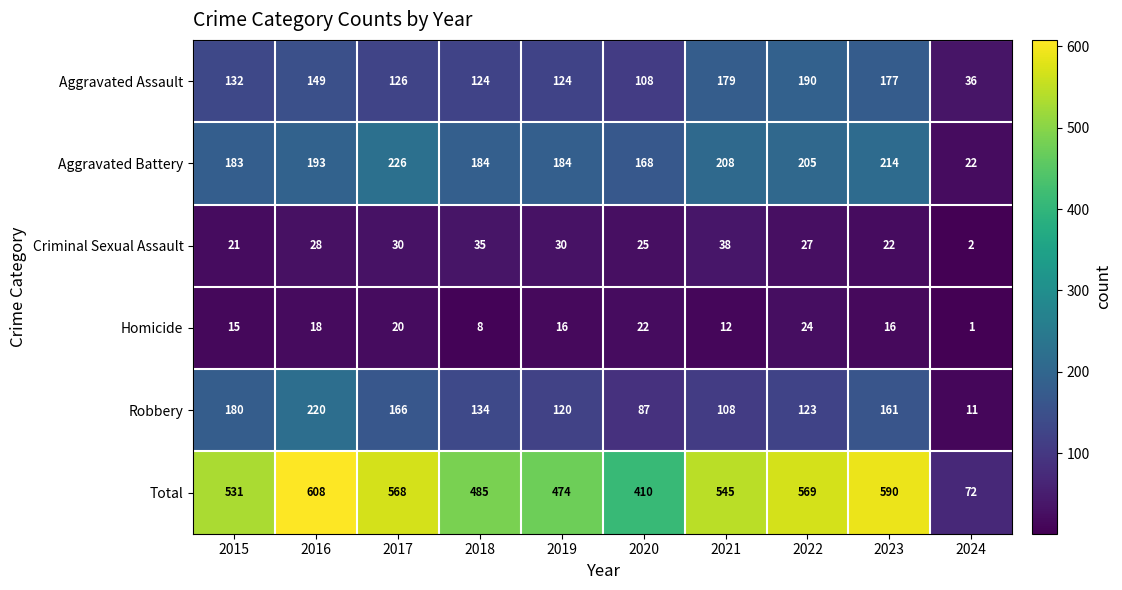

What is the difference between the Total values at 2019 and 2020?

64